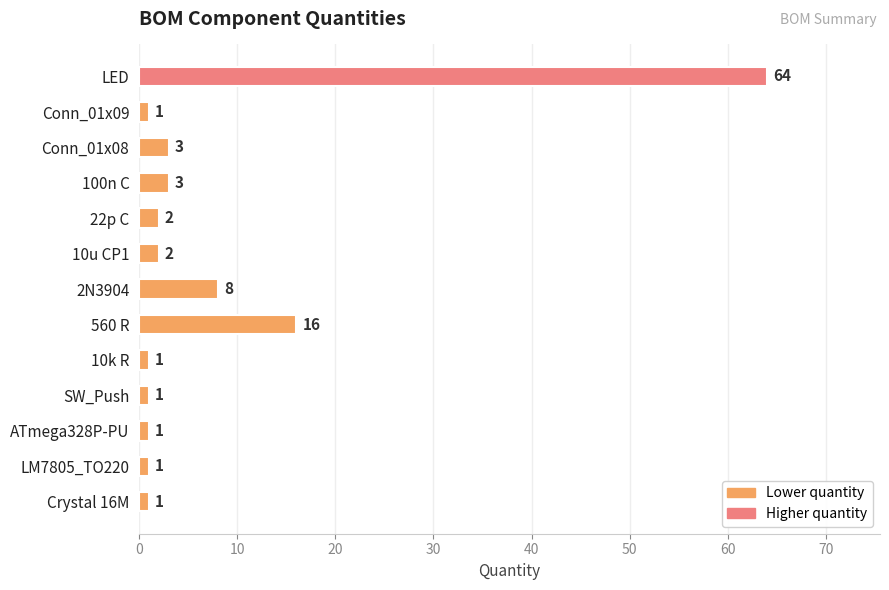

At which label is the value closest to 32?

560 R